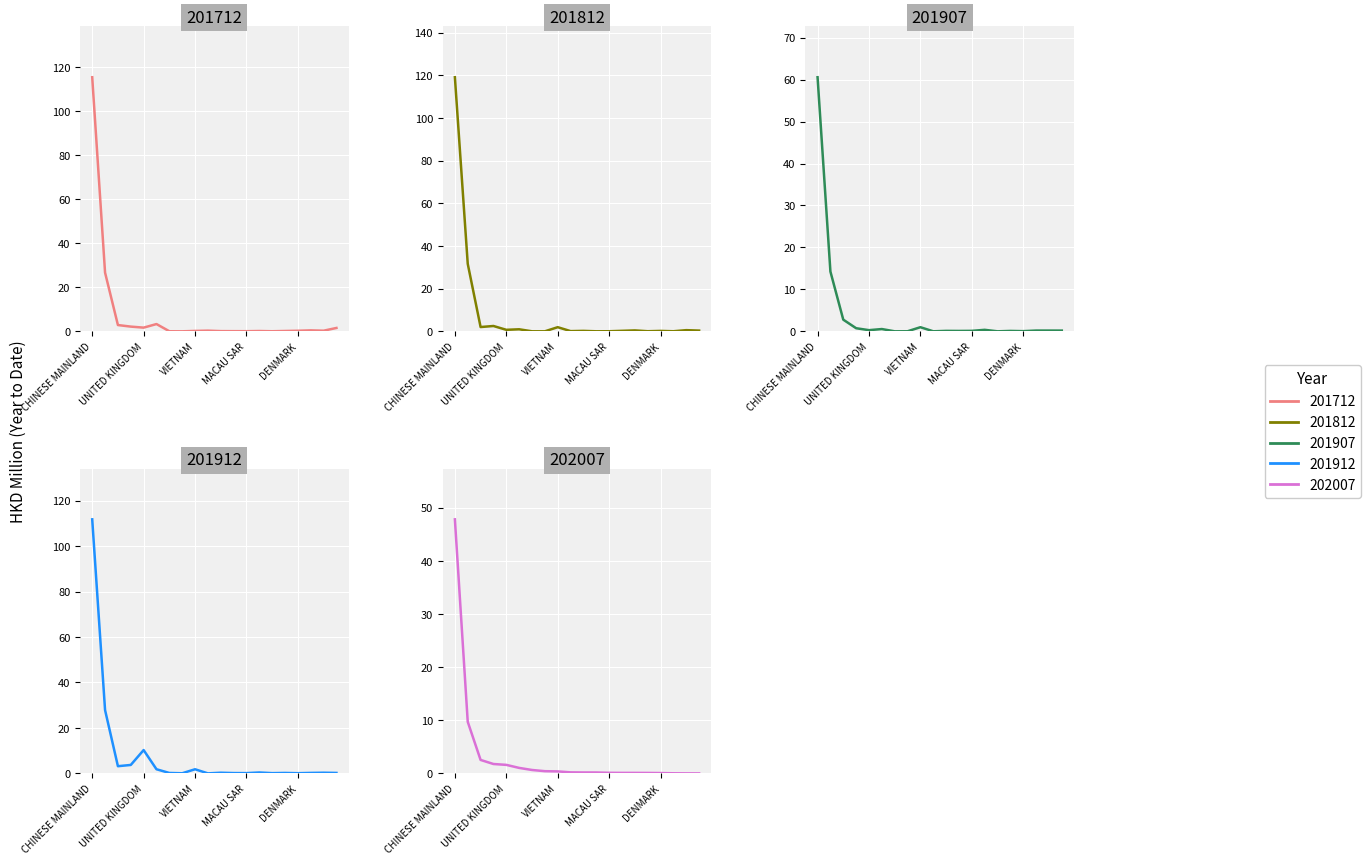

How many times do 202007 and 201712 cross each other?

6